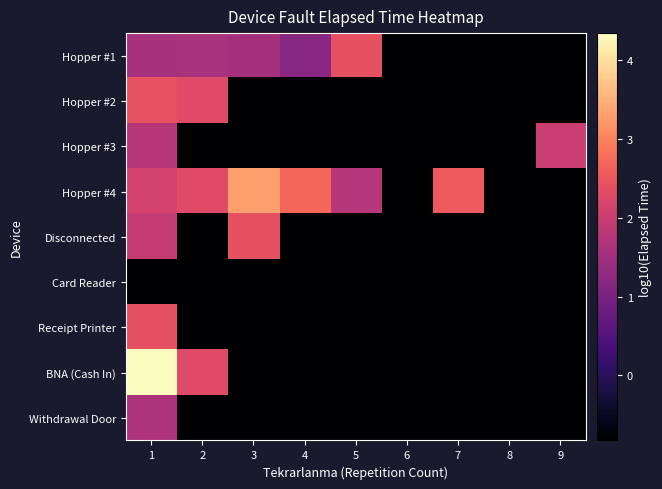

Which series has the widest spread of values?

BNA (Cash In)